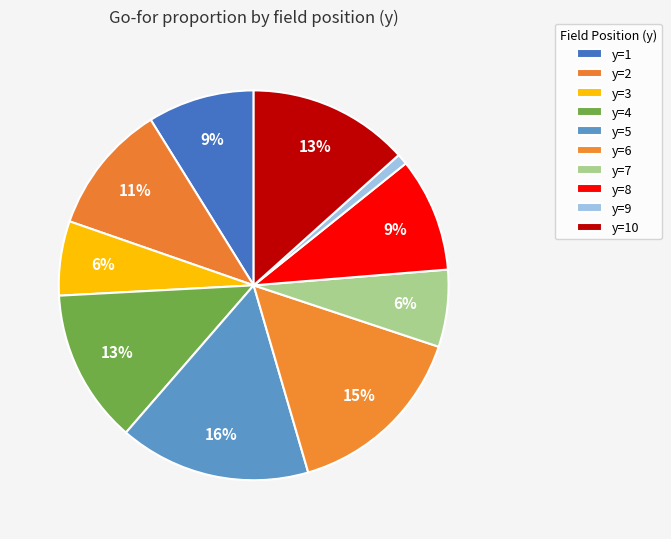

How many segments does this pie chart have?

10